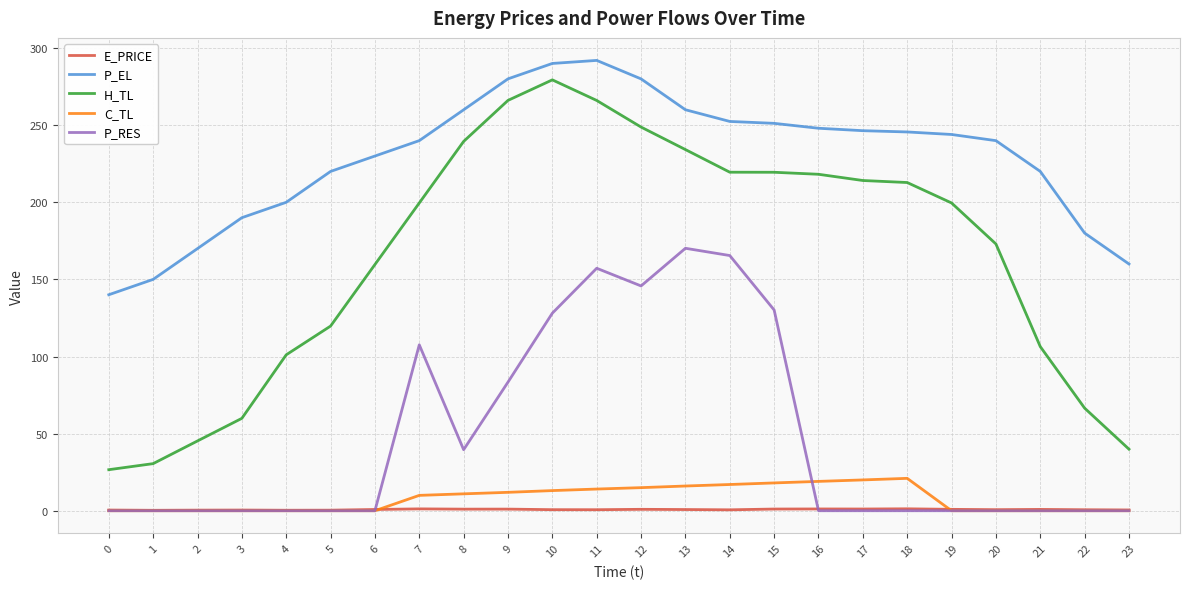

True or false: P_EL and C_TL cross at least once.

False